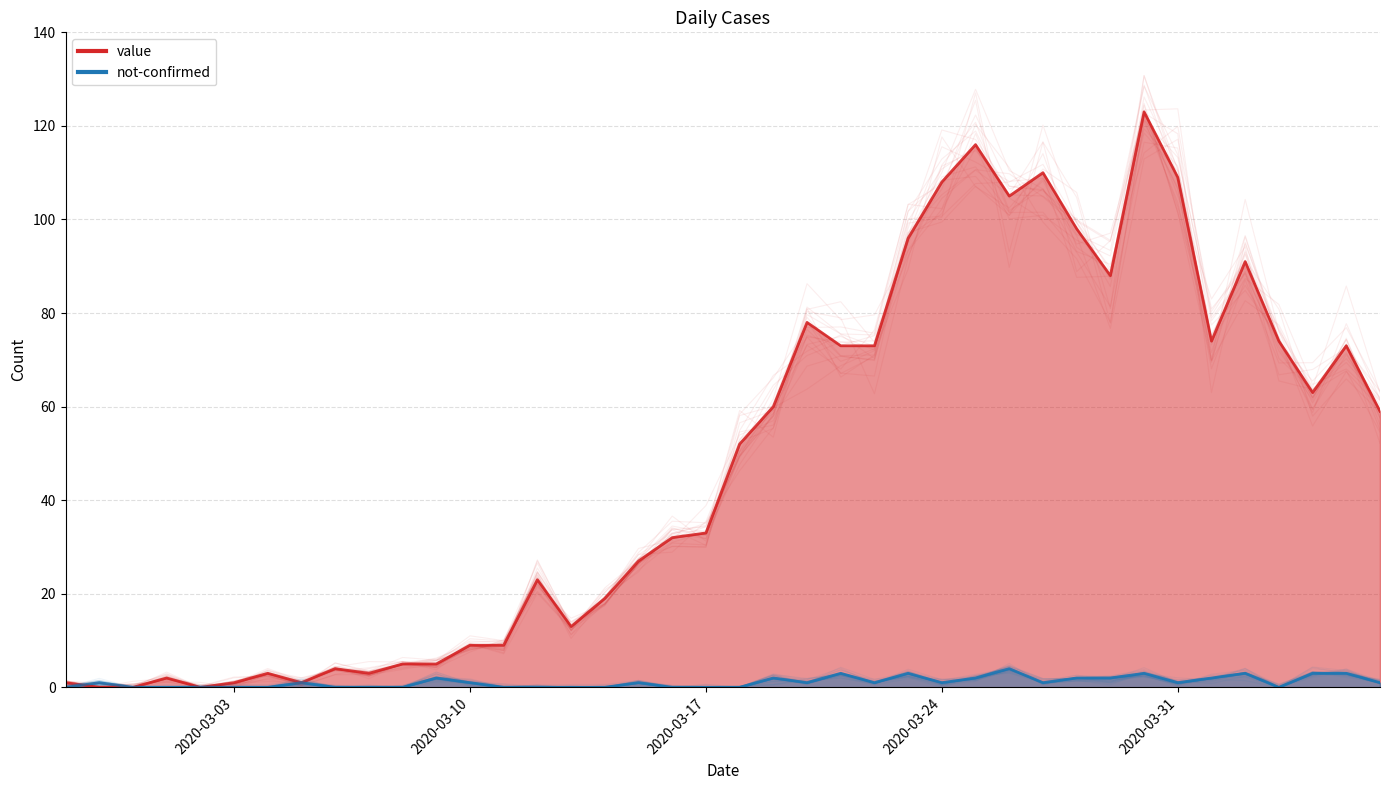

Does the chart have visible grid lines?

Yes